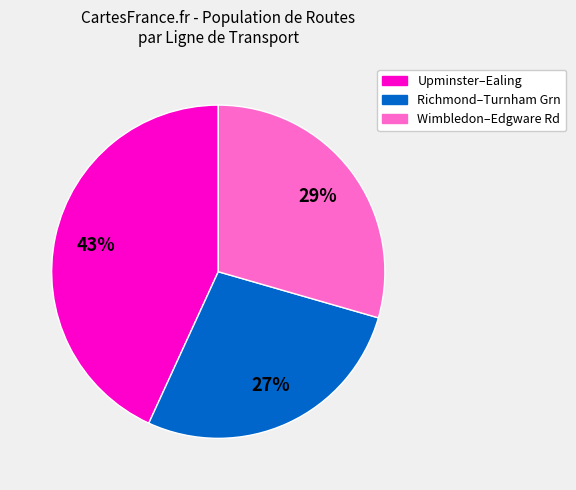

Rank the categories by value from highest to lowest.

Upminster–Ealing, Wimbledon–Edgware Rd, Richmond–Turnham Grn